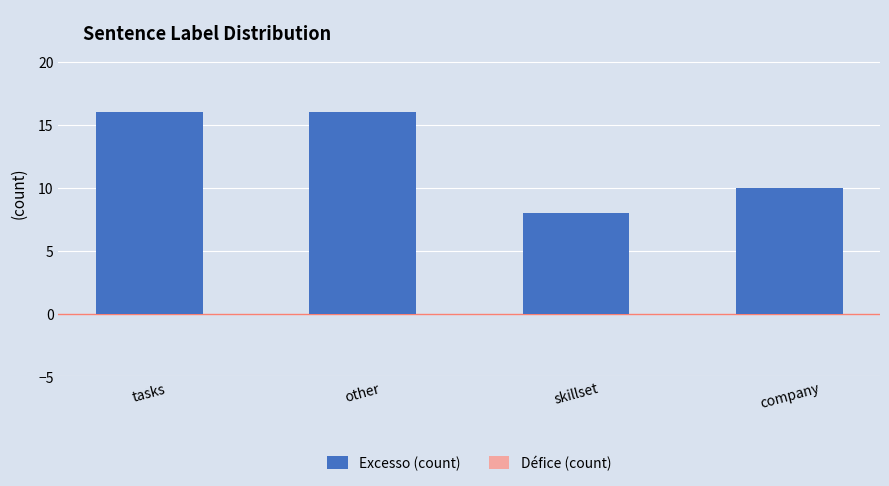

Reading left to right, transcribe all the data shown in this chart.

16	16	8	10